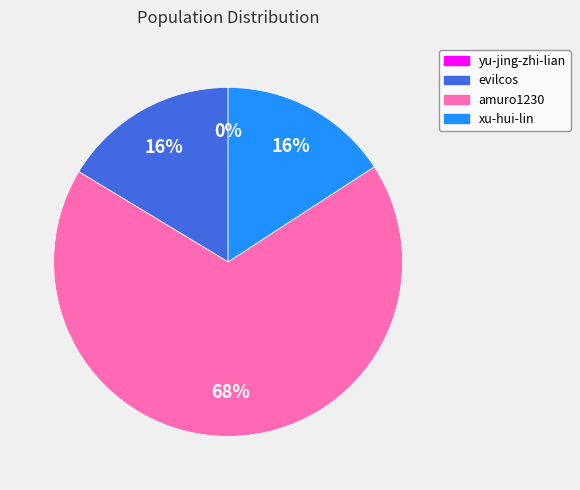

Is it true that amuro1230 is 73% of the pie?

False